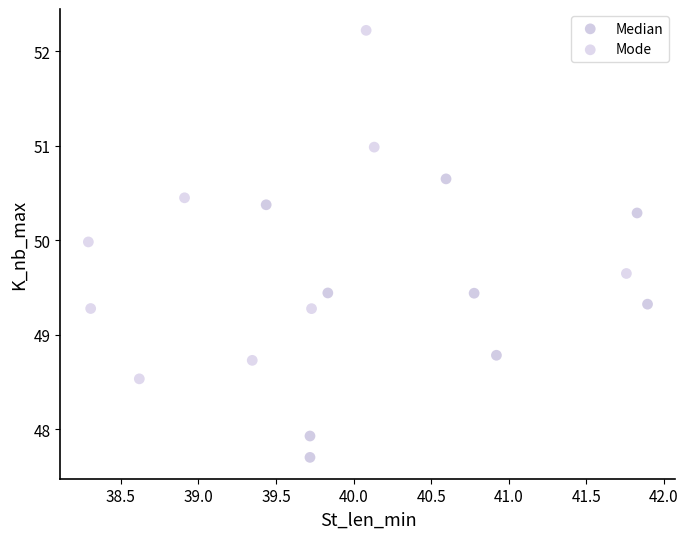

Which series reaches the maximum Y coordinate?

Mode